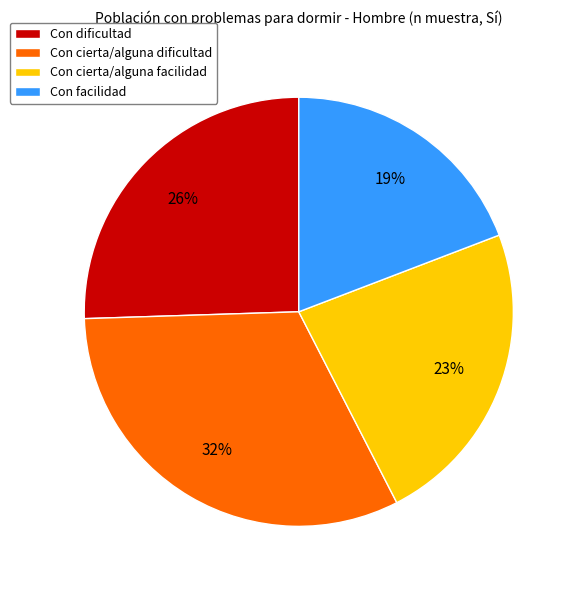

To the nearest percent, what is the difference between the Con facilidad and Con cierta/alguna facilidad slice percentages?

4%